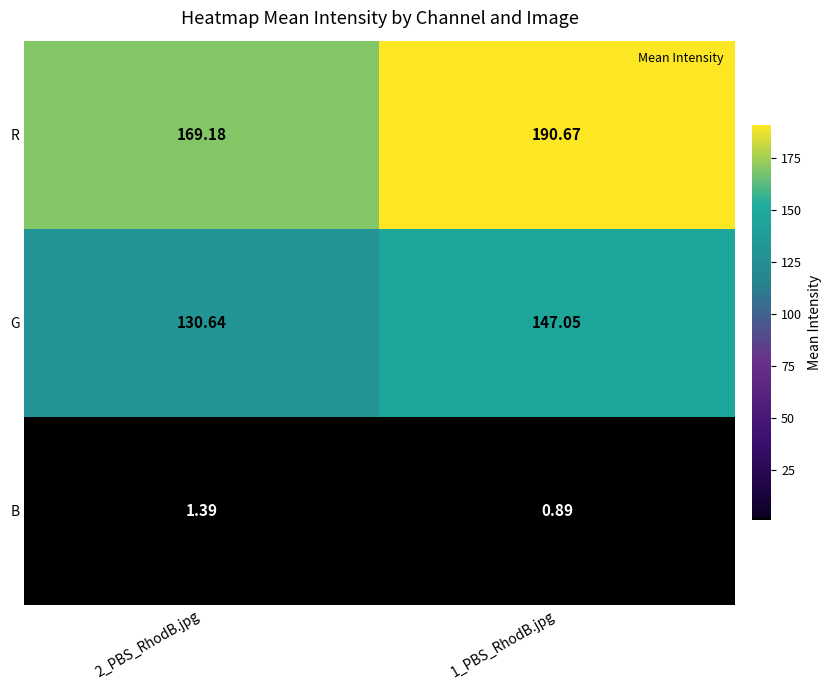

Which series changed the most between 2_PBS_RhodB.jpg and 1_PBS_RhodB.jpg?

R